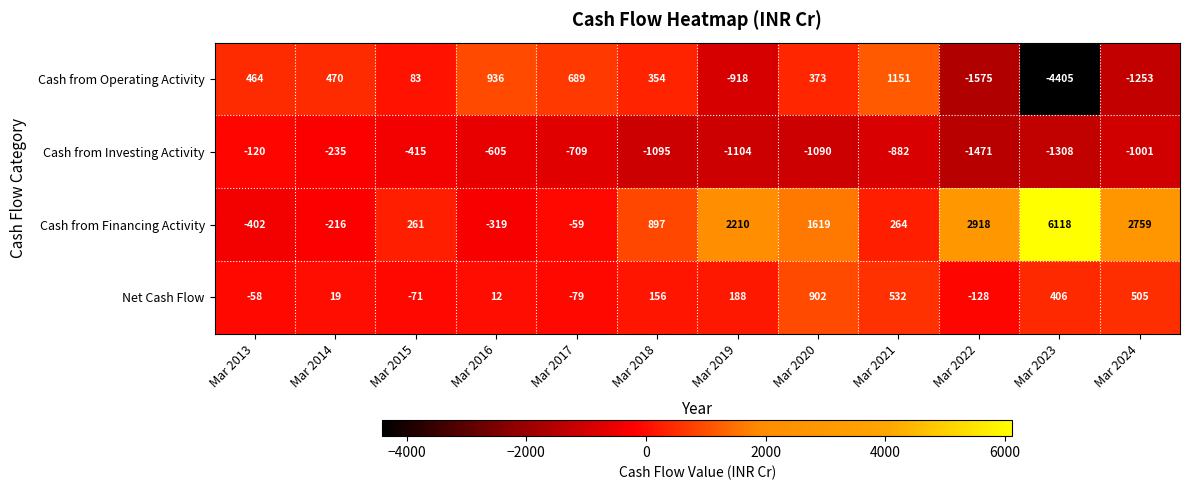

At which category is the sum across all series the highest?

Mar 2020